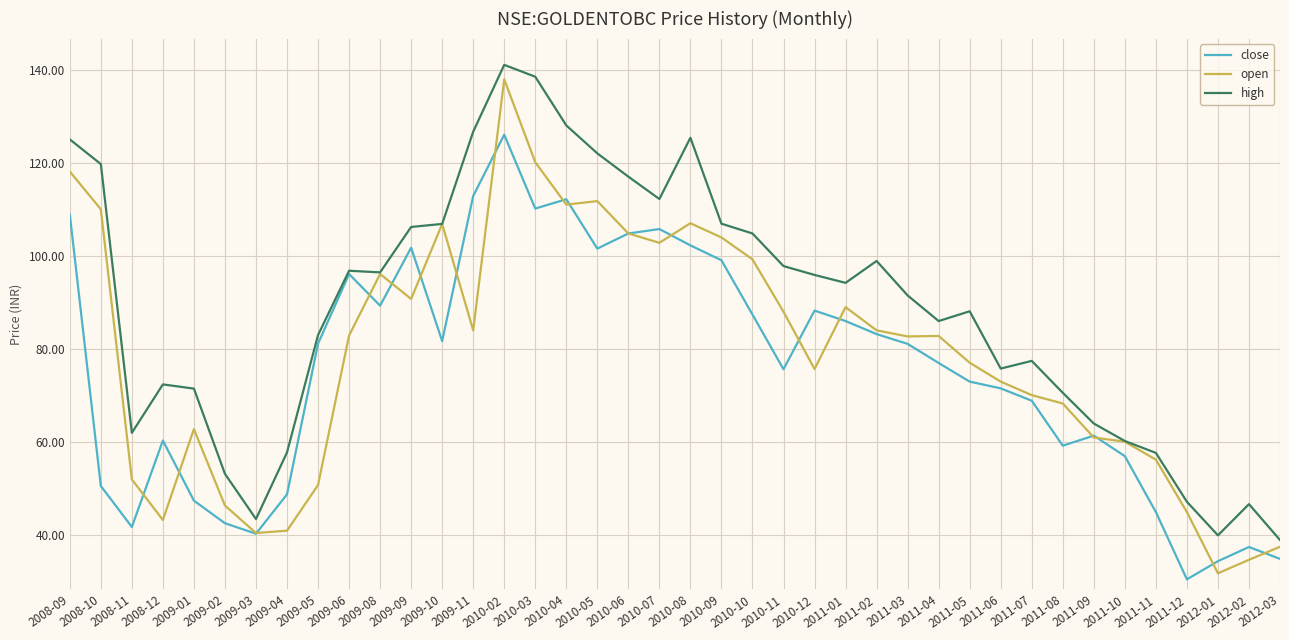

What position from the left is 2010-10?

23